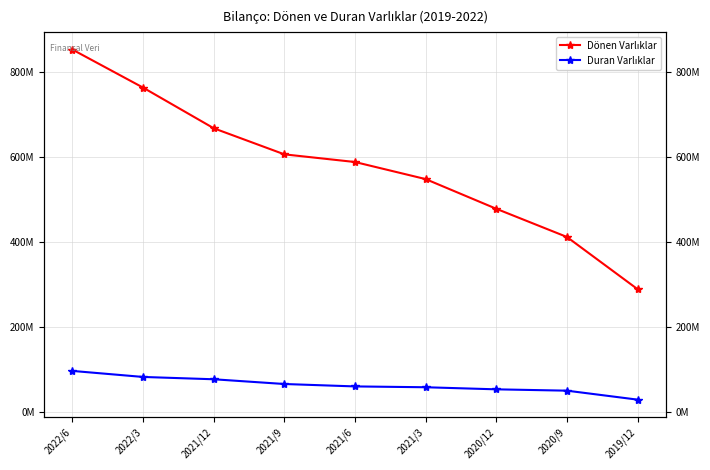

True or false: Duran Varlıklar has a value of 25395849 at 2021/12.

False